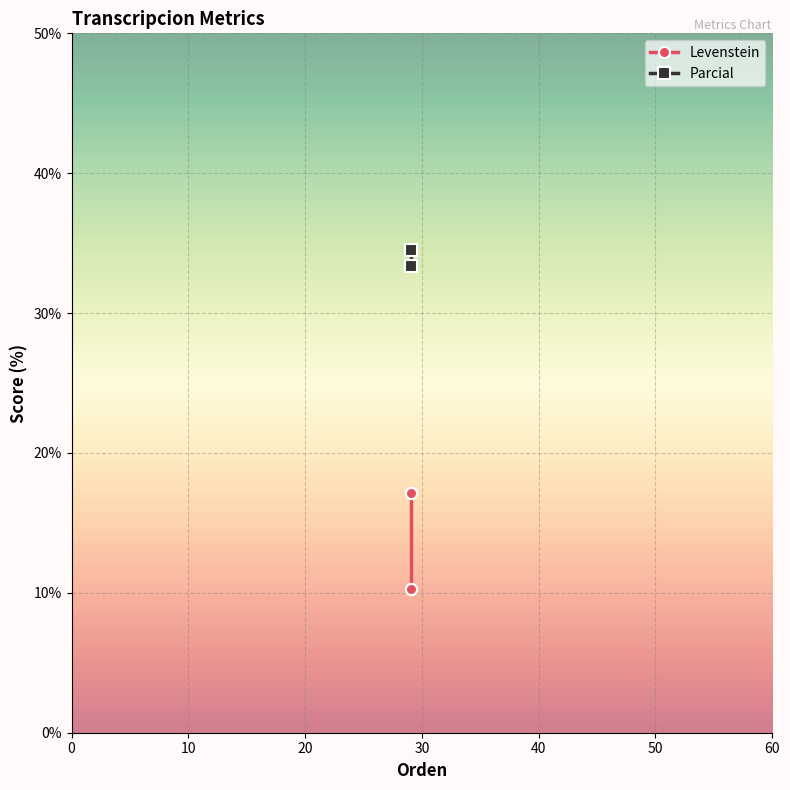

List the series in order of their overall mean, lowest first.

Levenstein, Parcial